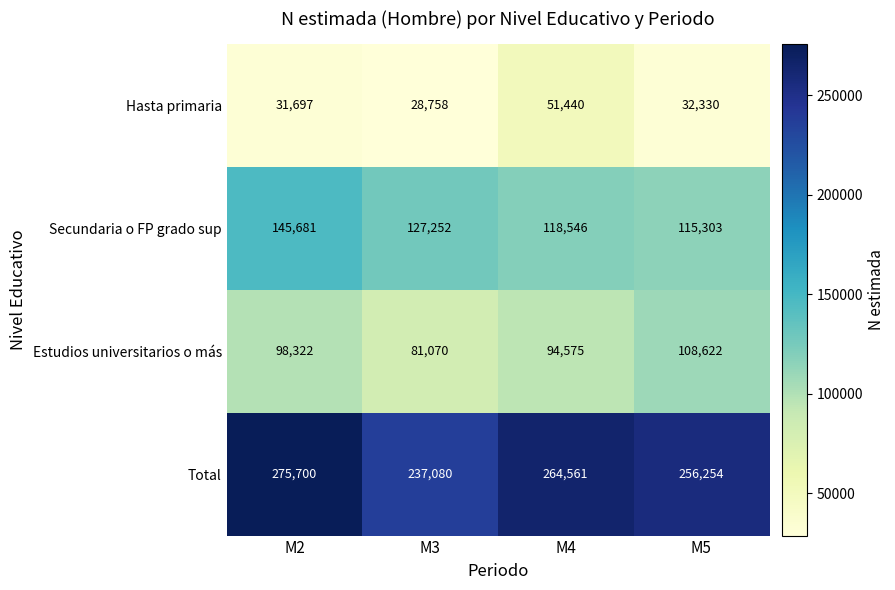

At which label does Secundaria o FP grado sup first exceed 127252?

M2